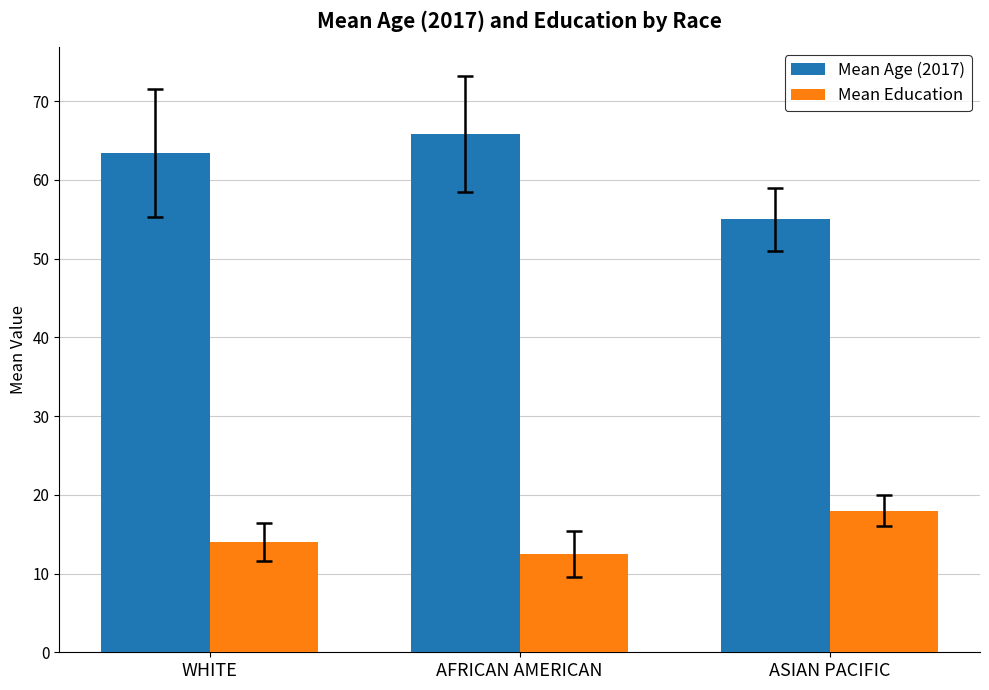

What is the total value across all series at WHITE?

77.4